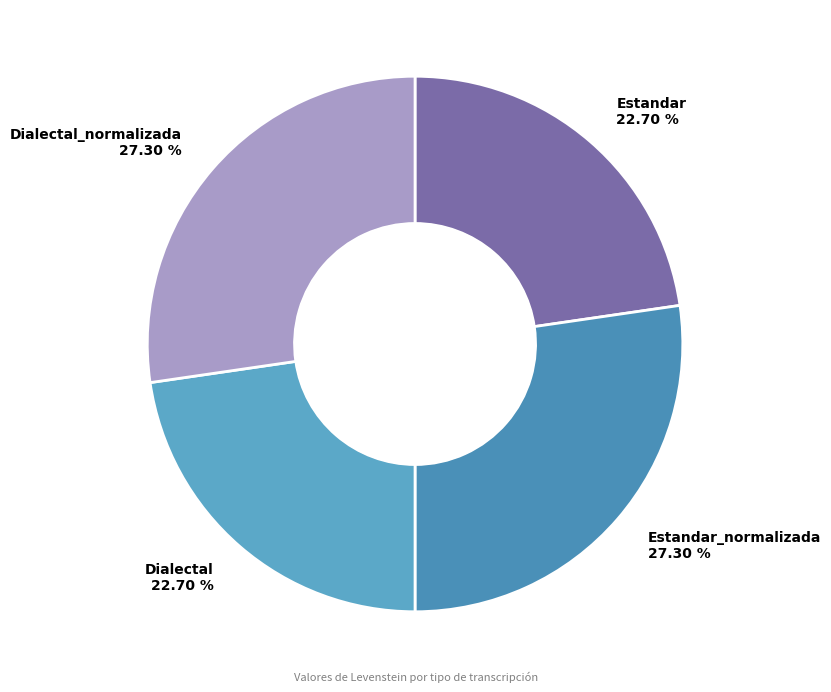

What percentage is the Estandar slice, to the nearest percent?

23%